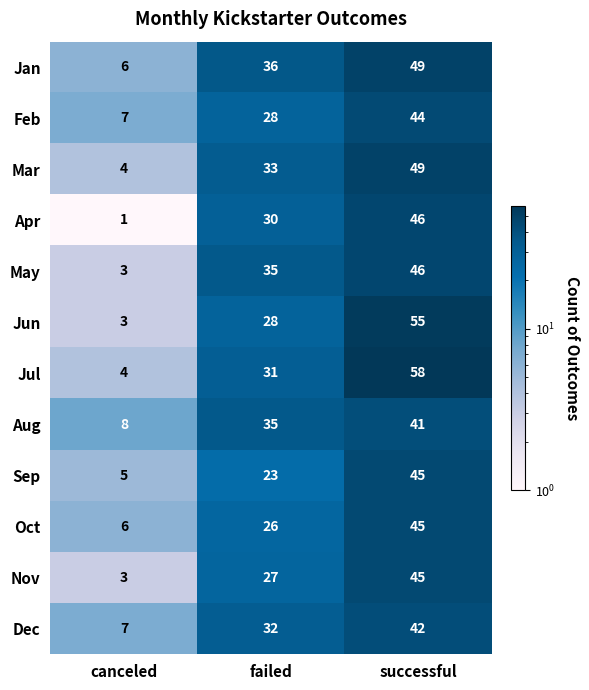

List the labels in order of Jul value, smallest first.

canceled, failed, successful